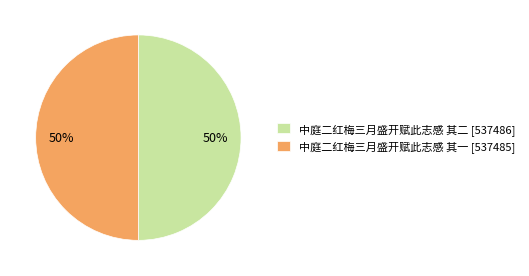

How many segments does this pie chart have?

2